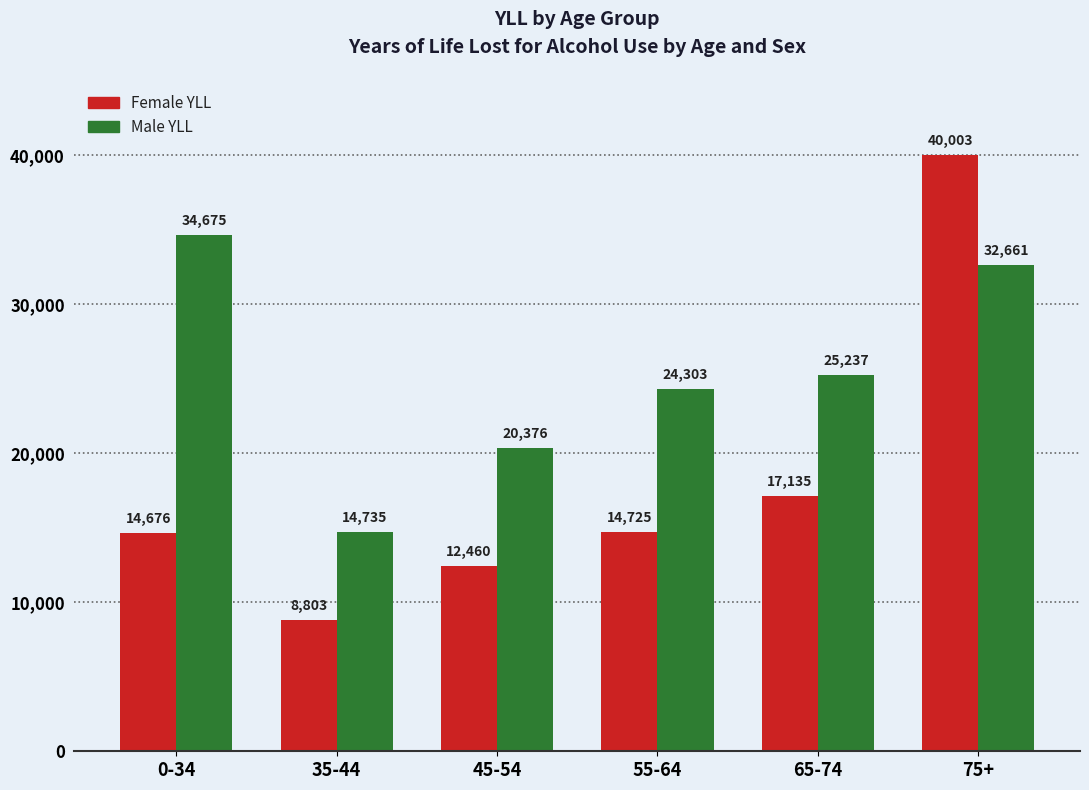

Rank the series by their maximum value, from lowest to highest.

Male YLL, Female YLL